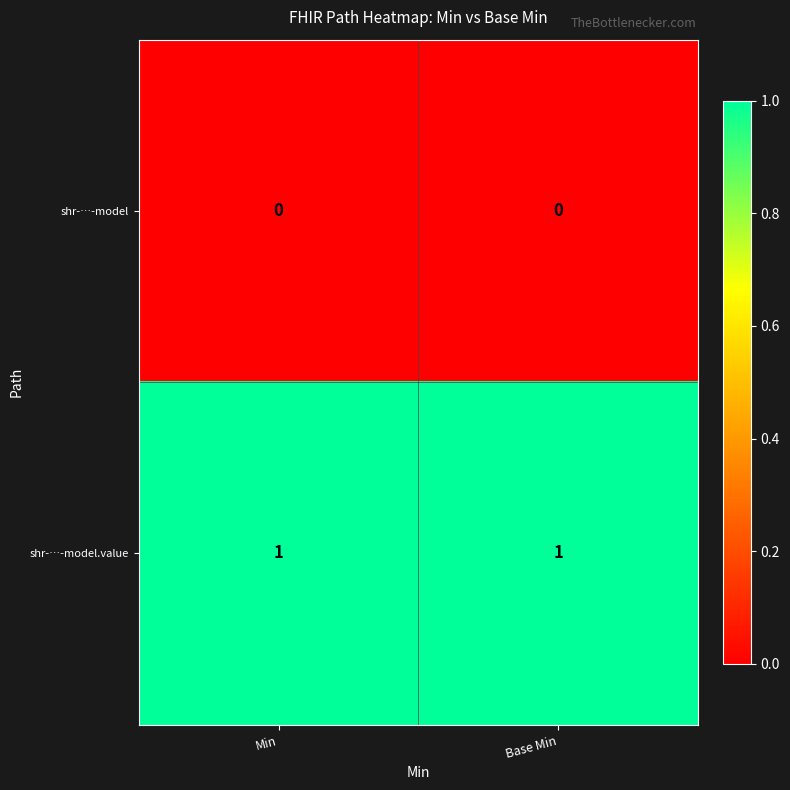

At how many categories does at least one series exceed 0?

2